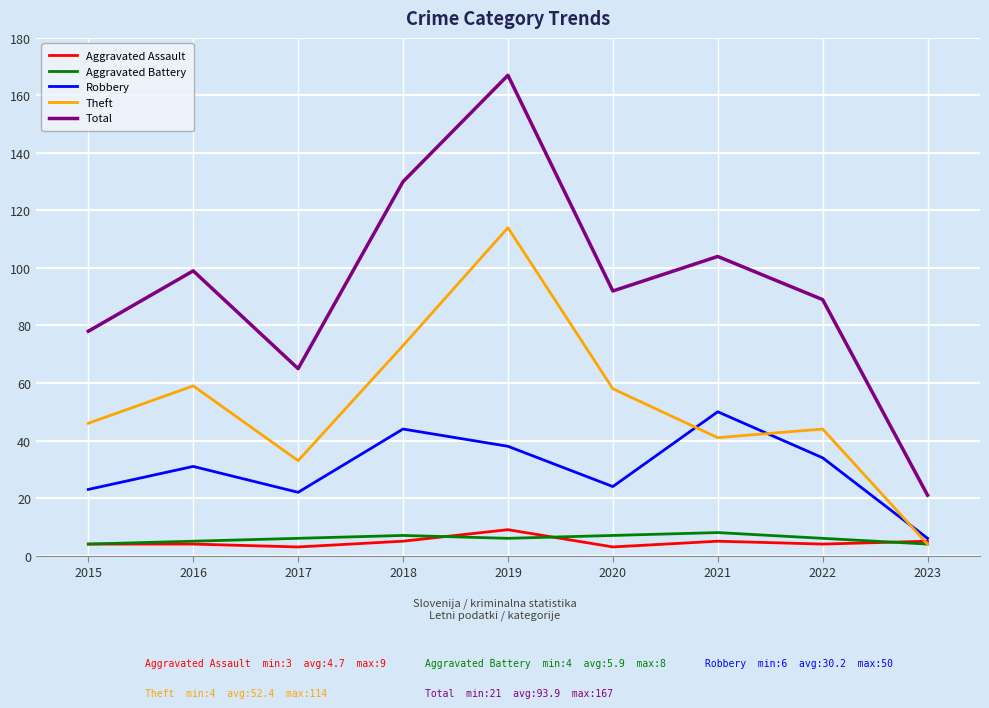

At which category is the sum across all series the highest?

2019